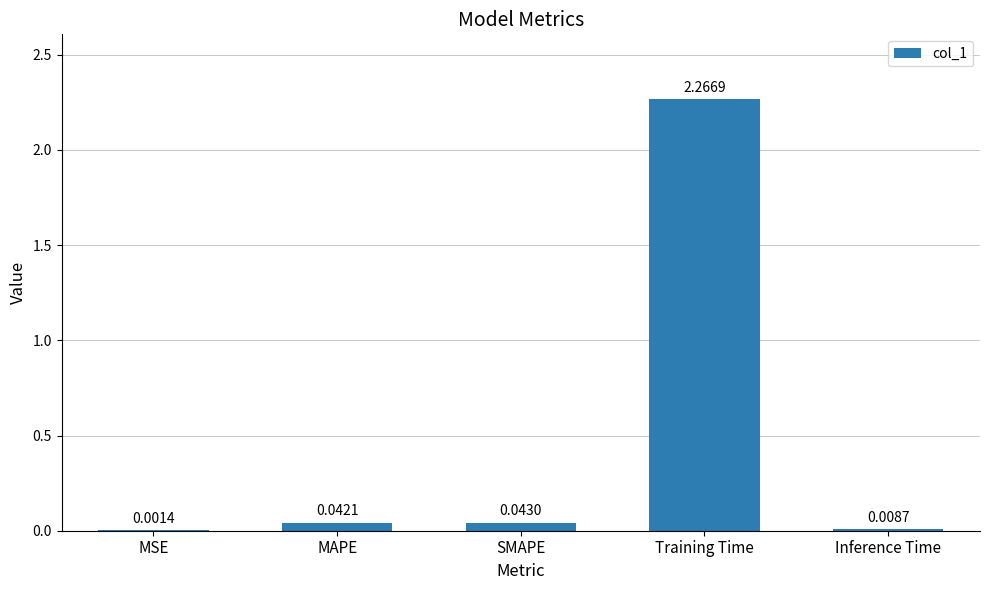

Where is the data nearest to the value 1?

SMAPE